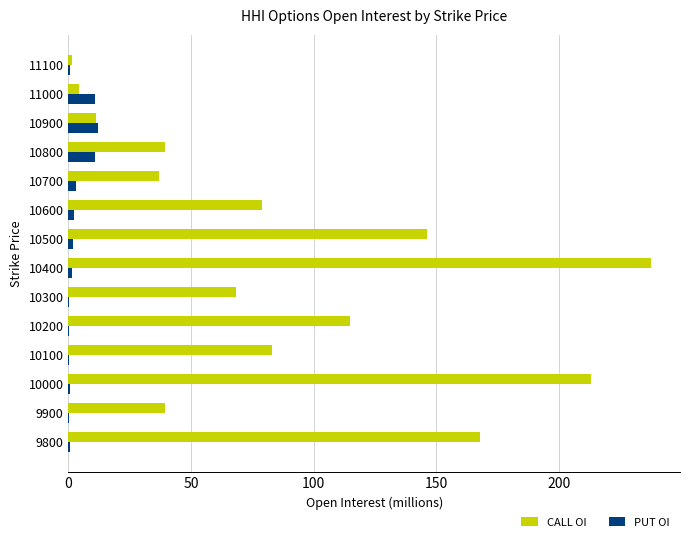

Which label corresponds to the largest value in the chart?

10400